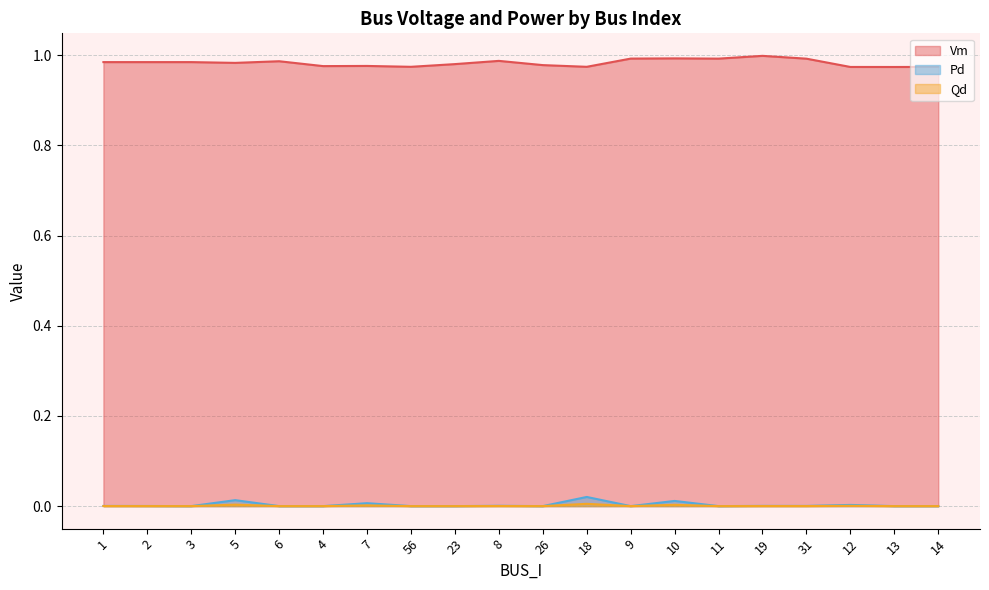

At which category is the sum across all series the highest?

10